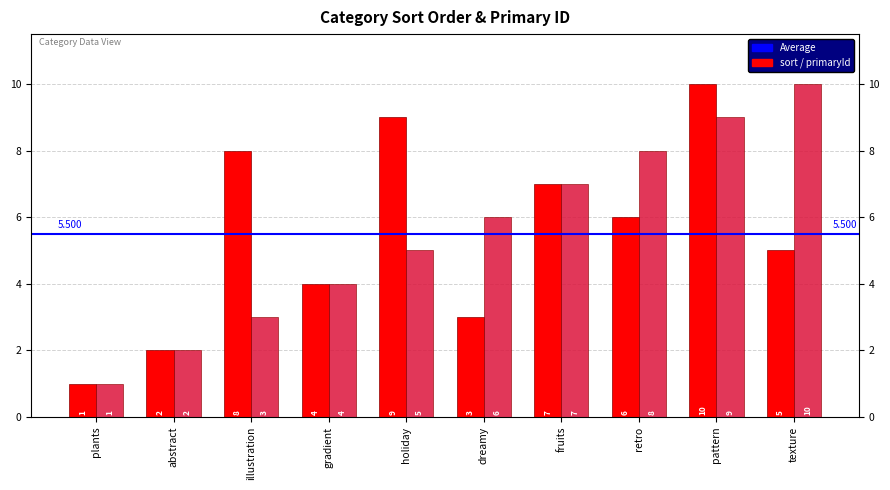

At which category is the sum across all series the highest?

pattern